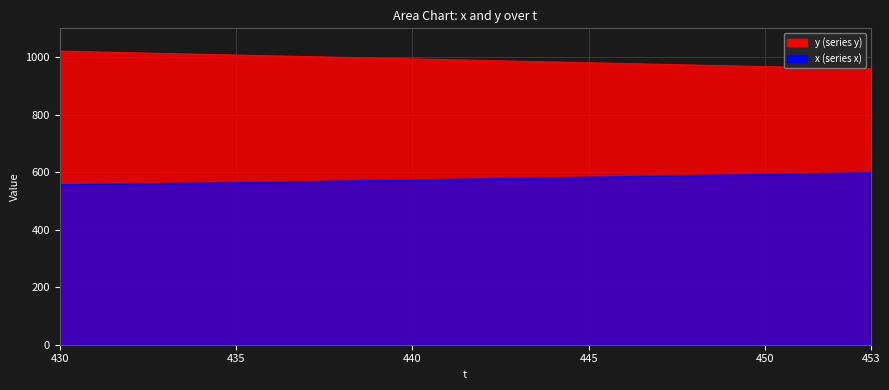

At which category is the sum across all series the highest?

430